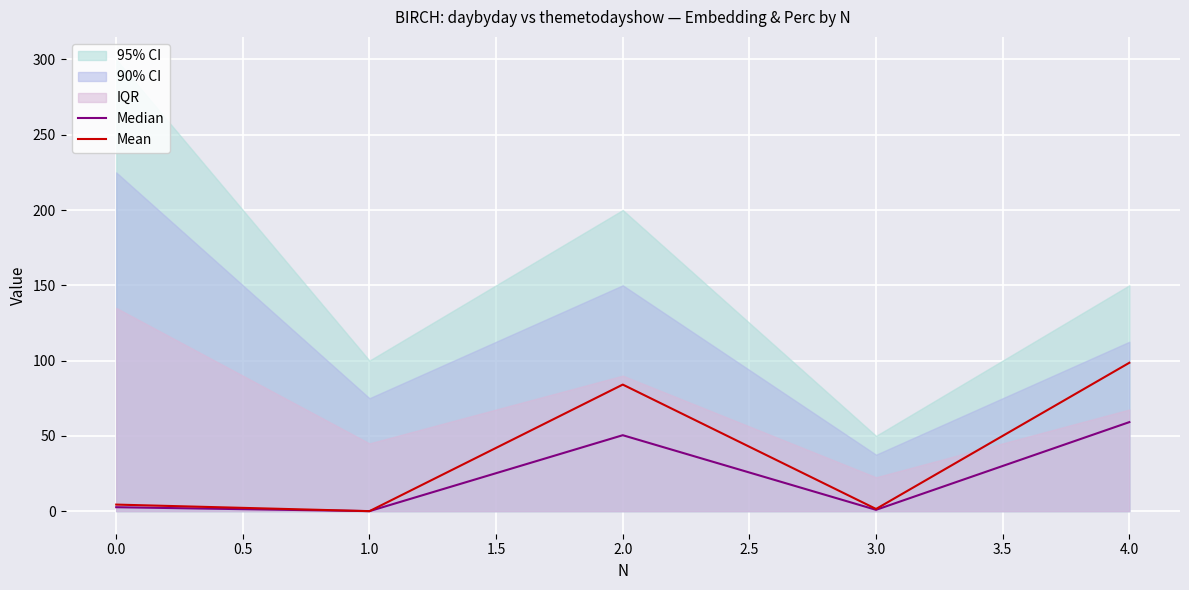

Which series has the largest range (max minus min)?

Mean